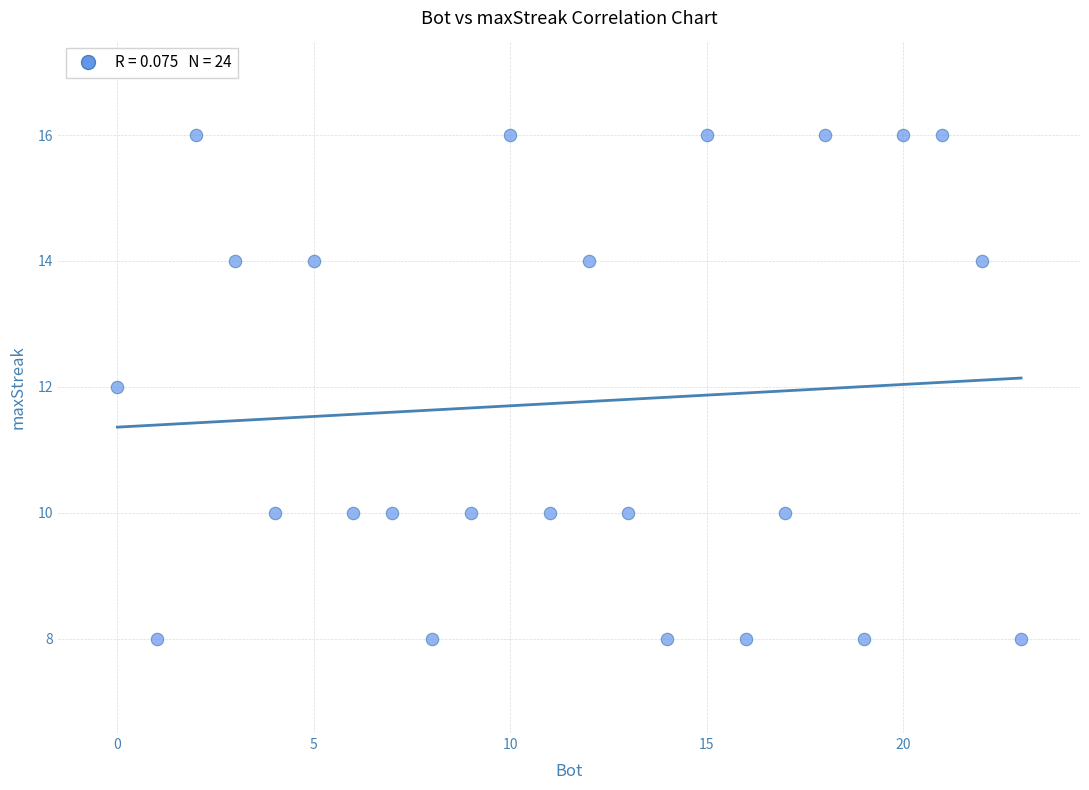

What is the range of X values (max minus min)?

23